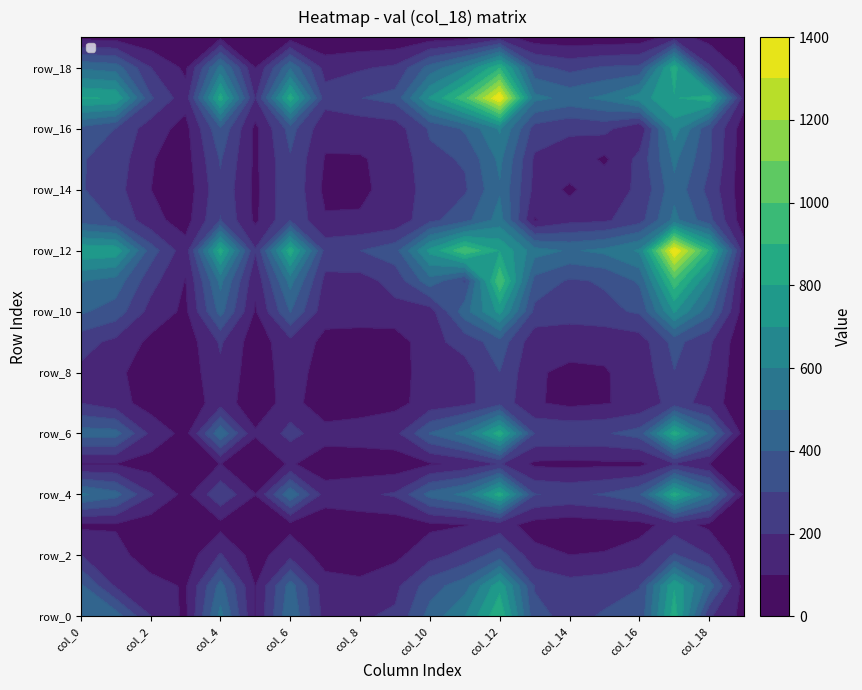

Where is row_13 nearest to the value 289?

1